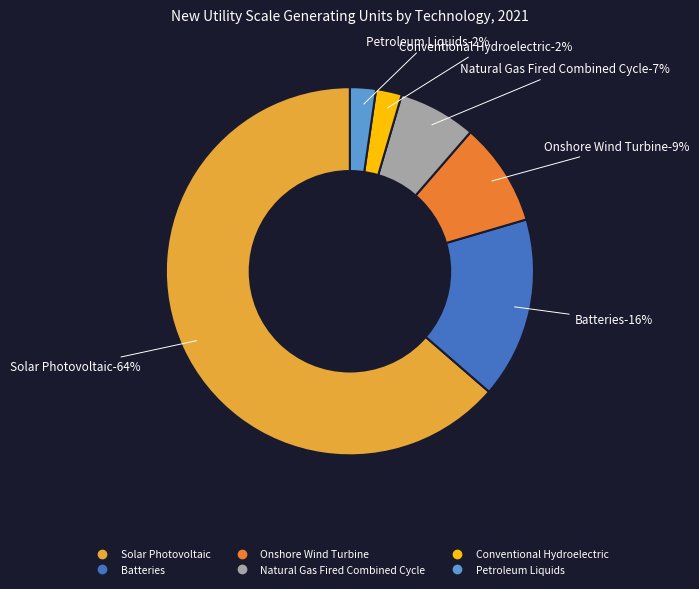

To the nearest percent, what portion does Batteries represent?

16%